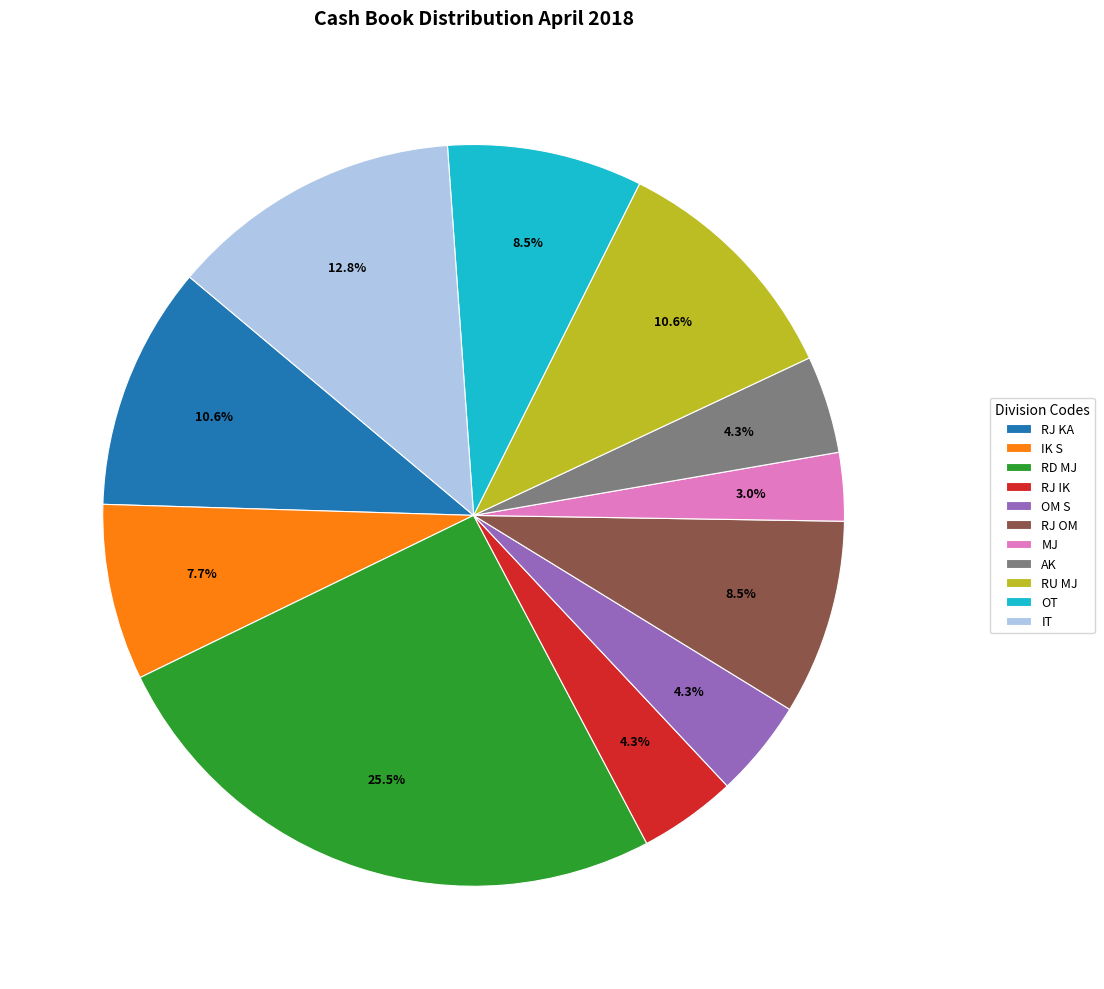

To the nearest percent, what is the average slice percentage?

9%